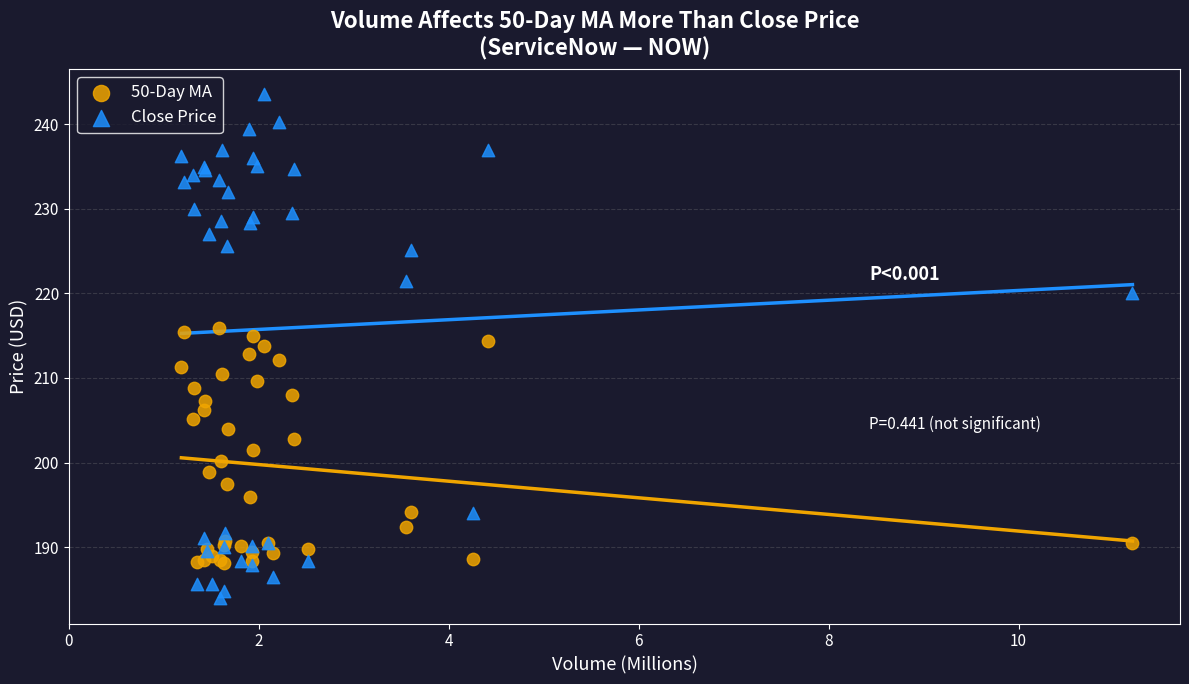

Which series reaches the maximum Y coordinate?

Close Price